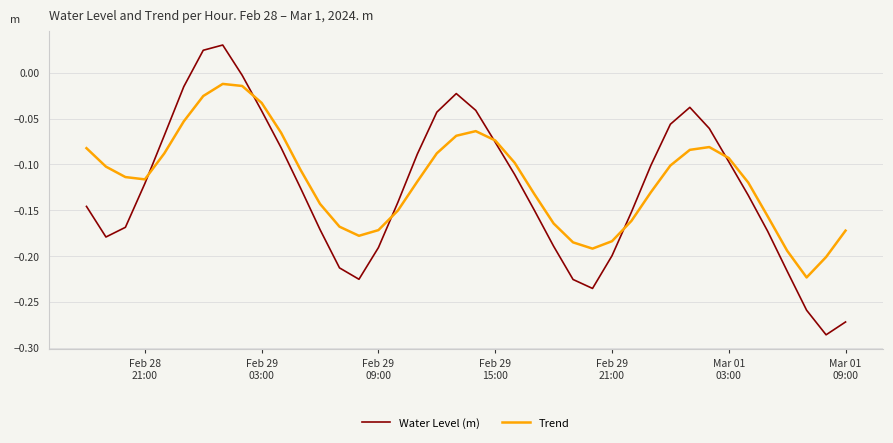

Rank the series by their maximum value, from lowest to highest.

Trend, Water Level (m)